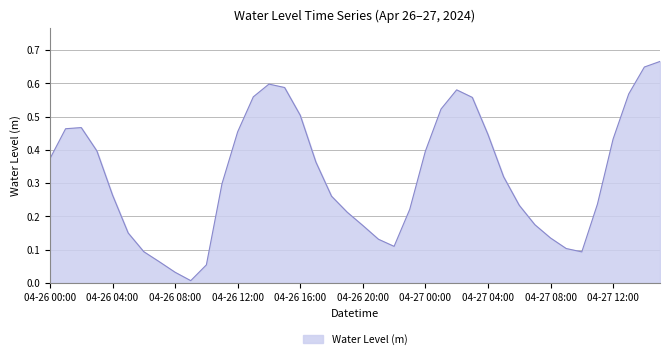

Reading right to left, transcribe all the data shown in this chart.

04-27 15:00=0.7	04-27 14:00=0.6	04-27 13:00=0.6	04-27 12:00=0.4	04-27 11:00=0.2	04-27 10:00=0.1	04-27 09:00=0.1	04-27 08:00=0.1	04-27 07:00=0.2	04-27 06:00=0.2	04-27 05:00=0.3	04-27 04:00=0.4	04-27 03:00=0.6	04-27 02:00=0.6	04-27 01:00=0.5	04-27 00:00=0.4	04-26 23:00=0.2	04-26 22:00=0.1	04-26 21:00=0.1	04-26 20:00=0.2	04-26 19:00=0.2	04-26 18:00=0.3	04-26 17:00=0.4	04-26 16:00=0.5	04-26 15:00=0.6	04-26 14:00=0.6	04-26 13:00=0.6	04-26 12:00=0.5	04-26 11:00=0.3	04-26 10:00=0.1	04-26 09:00=0.0	04-26 08:00=0.0	04-26 07:00=0.1	04-26 06:00=0.1	04-26 05:00=0.1	04-26 04:00=0.3	04-26 03:00=0.4	04-26 02:00=0.5	04-26 01:00=0.5	04-26 00:00=0.4